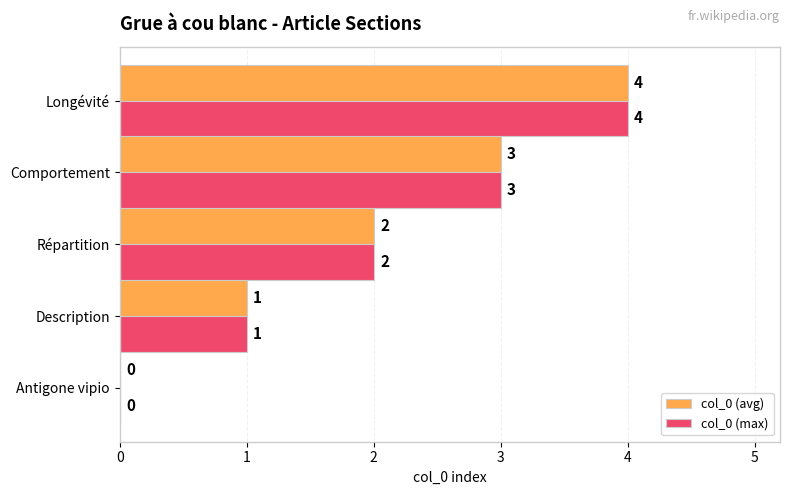

True or false: col_0 (max) has a value of 4 at Longévité.

True